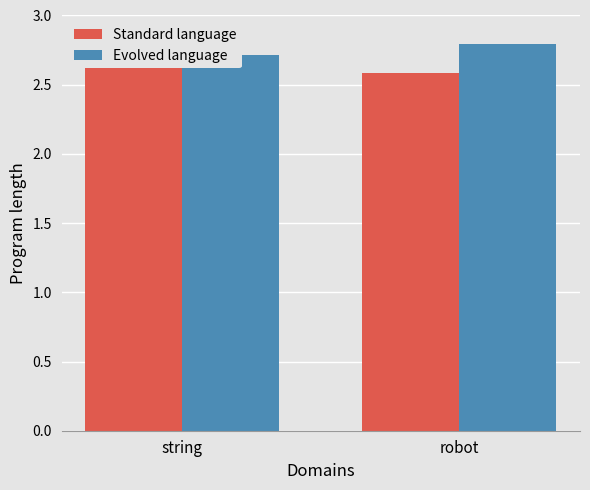

What is the sum of the Evolved language values at string and robot?

5.5